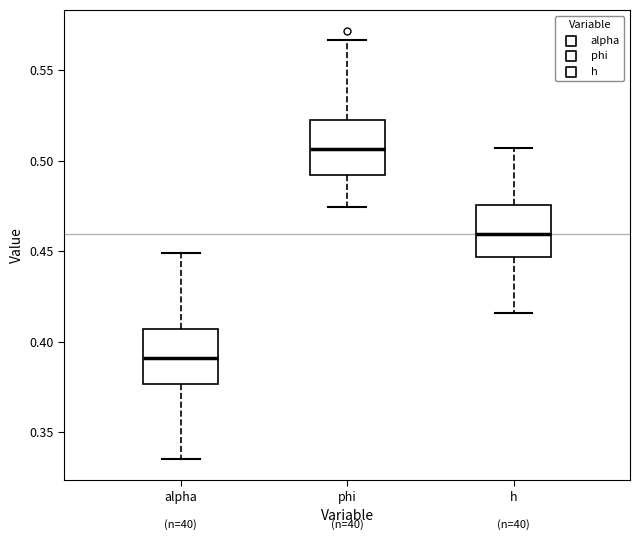

Reading left to right, read every box against the y-axis: the position of its median line, the range the box covers, and the ends of its whiskers. The values are not printed on the chart, so give them approximately, as read against the axis.

alpha: median 0.390, box 0.375 to 0.405, whiskers 0.335 to 0.450
phi: median 0.505, box 0.490 to 0.525, whiskers 0.475 to 0.565
h: median 0.460, box 0.445 to 0.475, whiskers 0.415 to 0.505